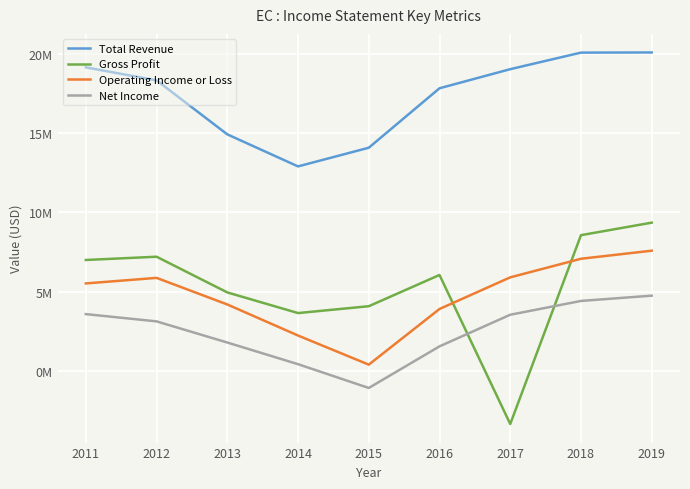

What is the value of the Net Income point at the 7th from the left?

3538800